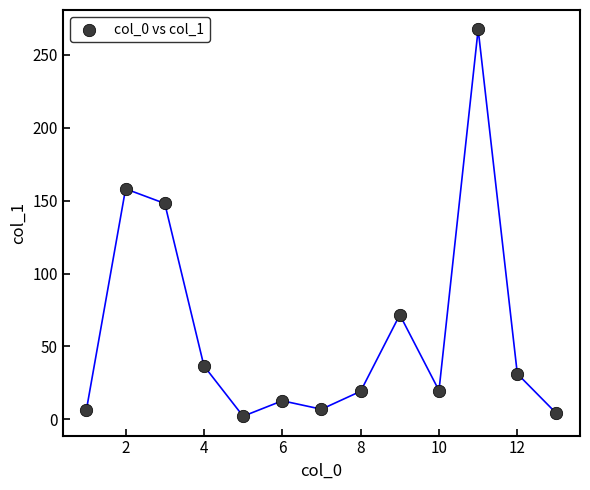

What Y value in the scatter plot is closest to 134?

148.0